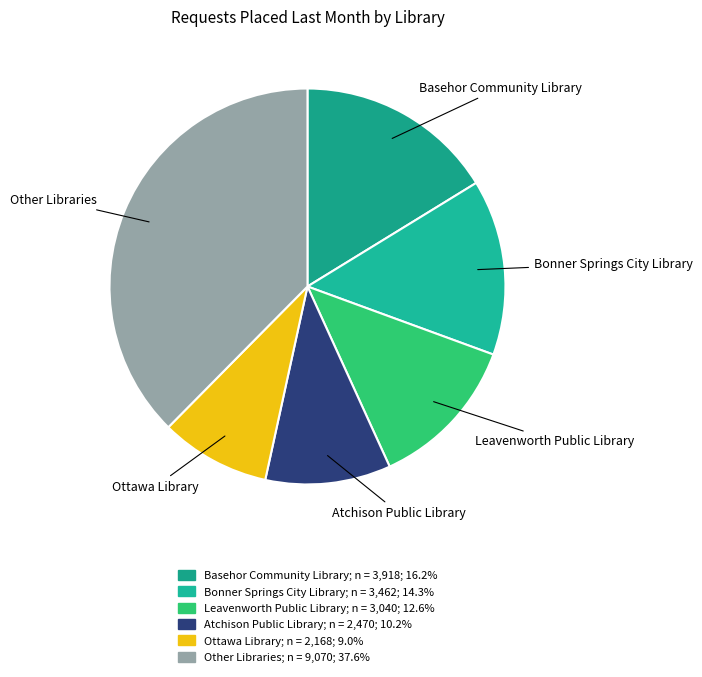

How many slices are in this pie chart?

6